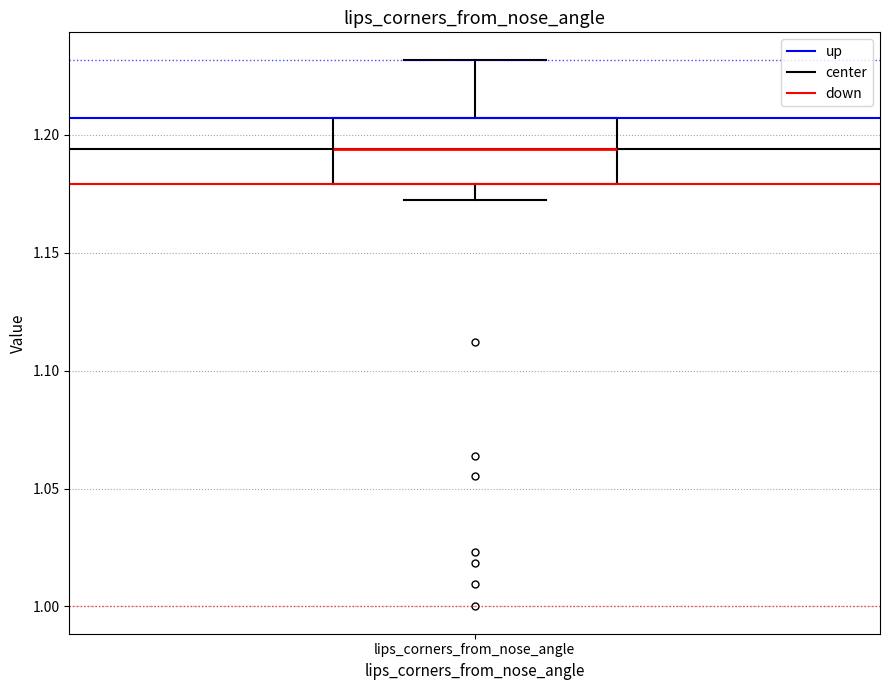

Transcribe this box plot: give where the median line is, the range the box spans, and where the two whiskers end, as read against the y-axis. The values are not printed on the chart, so give them approximately, as read against the axis.

median 1.195, box 1.180 to 1.205, whiskers 1.170 to 1.230